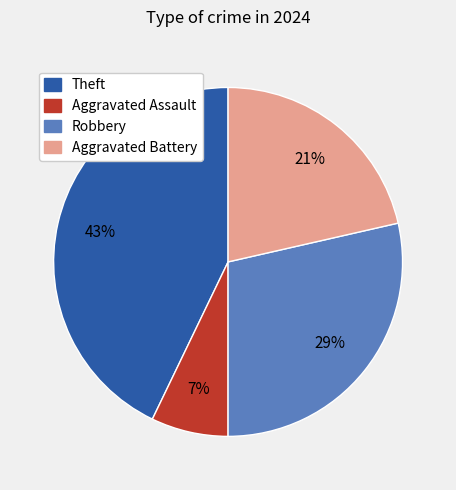

Is there any slice that represents more than half of the pie?

No